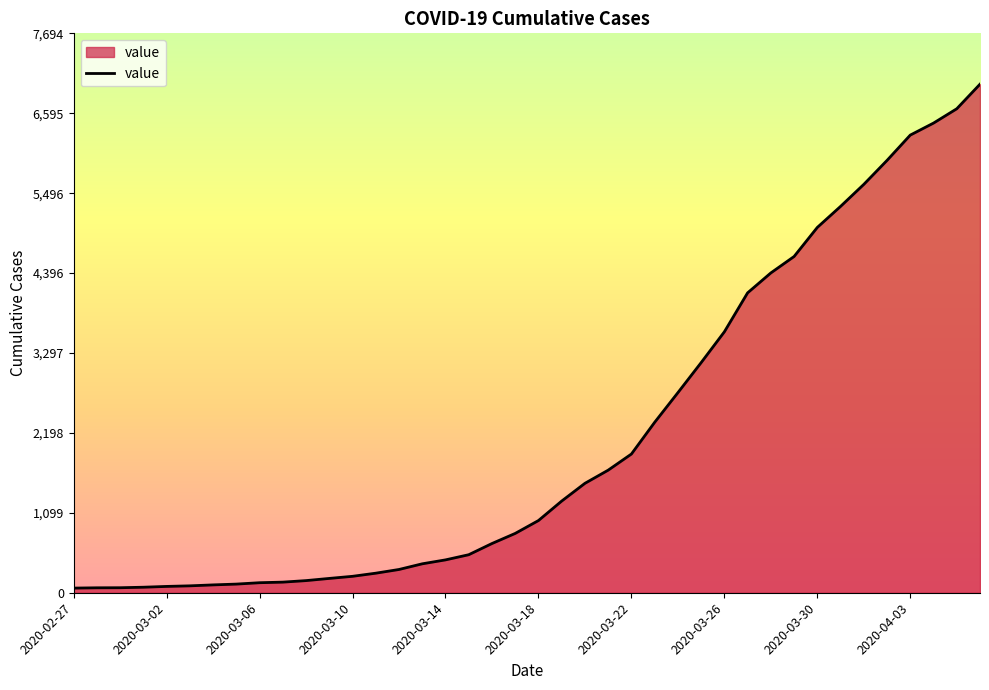

What is the maximum value shown in the chart?

6995